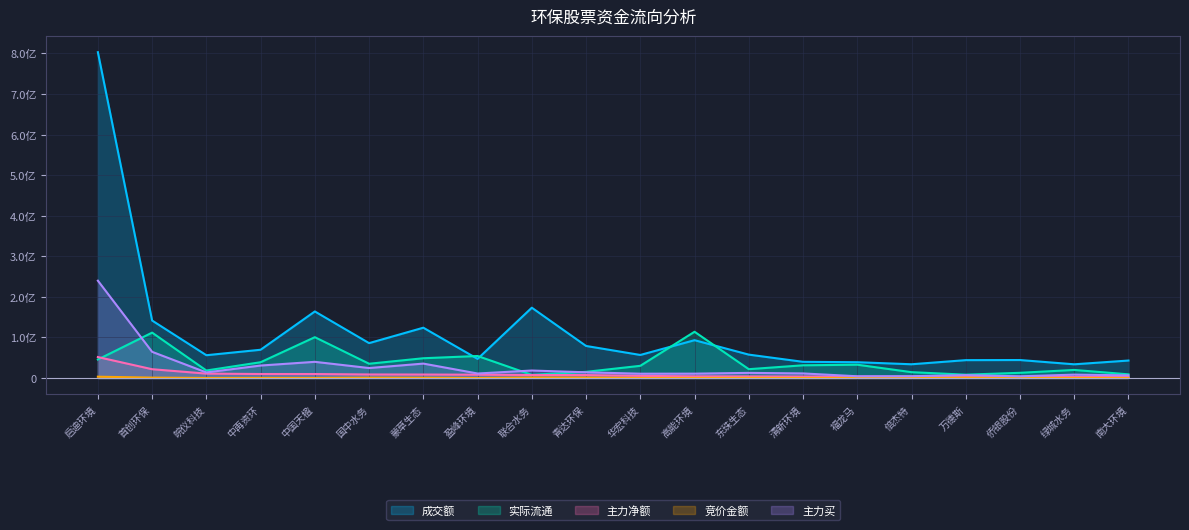

What are all the series names shown in the legend?

成交额, 实际流通, 主力净额, 竞价金额, 主力买